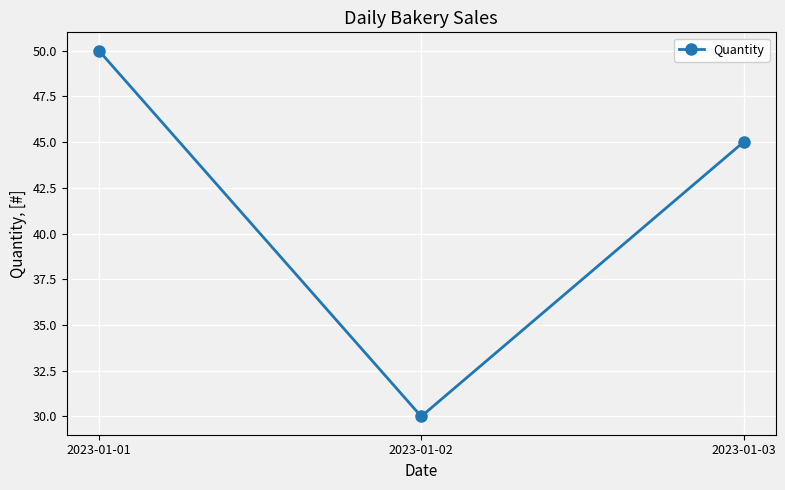

What value does the data have at 2023-01-01?

50